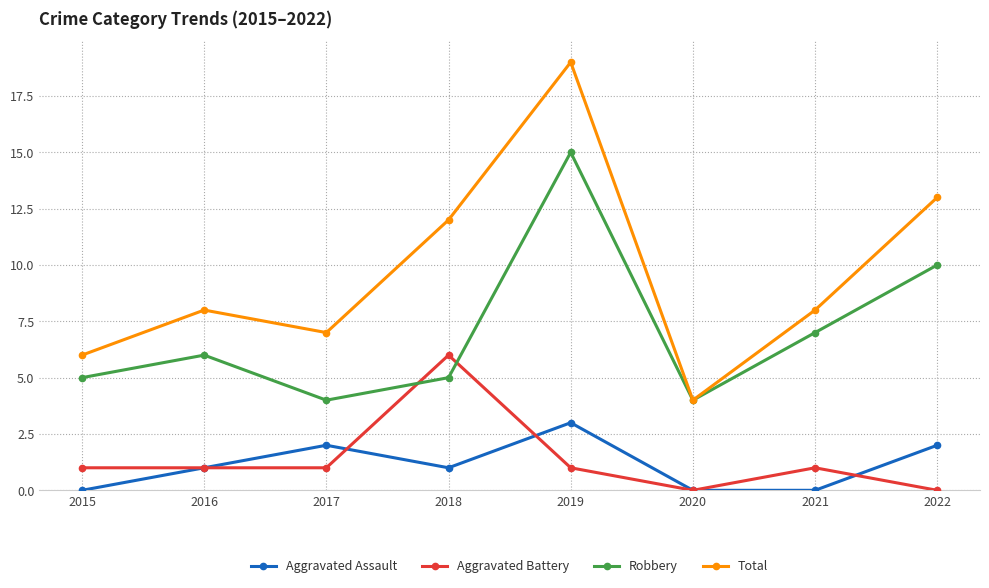

How many intersections are there between Aggravated Battery and Robbery?

2